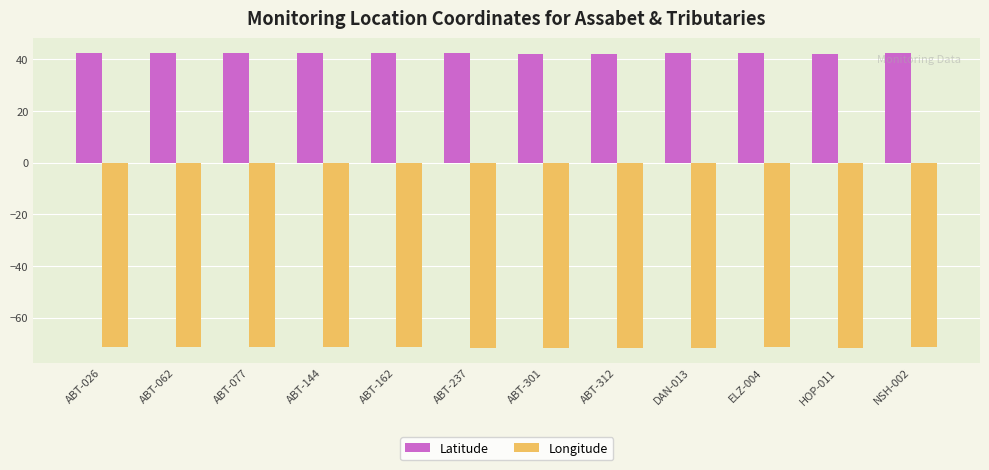

True or false: Longitude has a value of -71.6 at ABT-237.

True